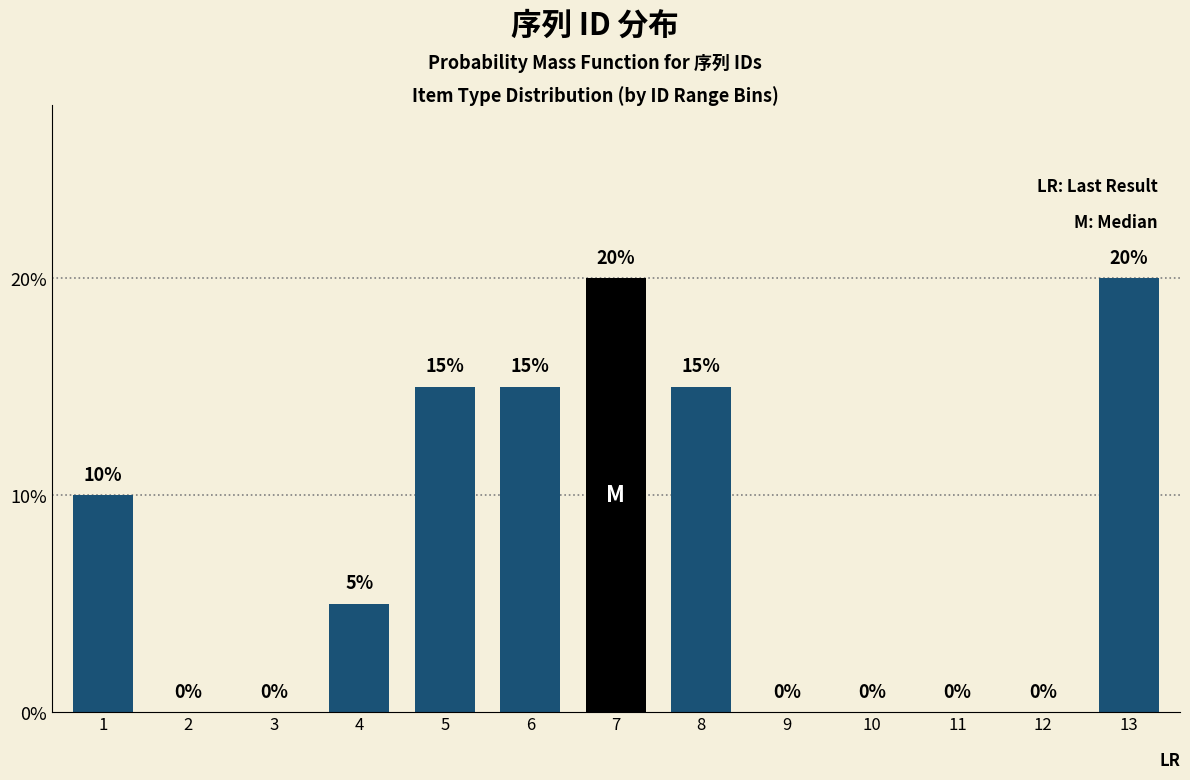

Reading left to right, transcribe all the data shown in this chart.

1=10	2=0	3=0	4=5	5=15	6=15	7=20	8=15	9=0	10=0	11=0	12=0	13=20